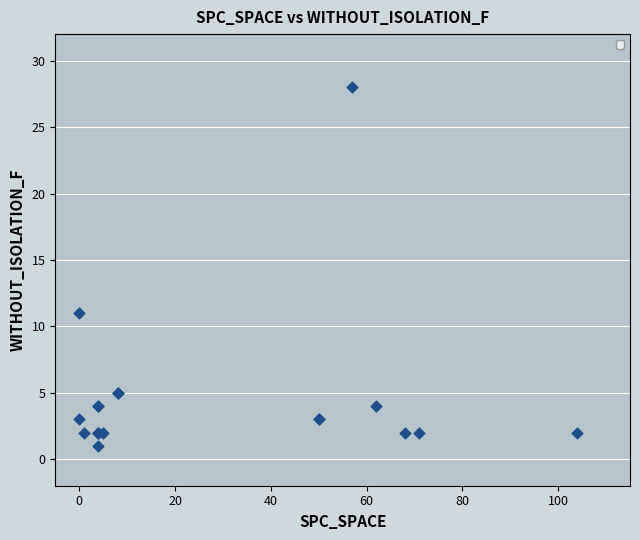

What Y value in the scatter plot is closest to 14?

11